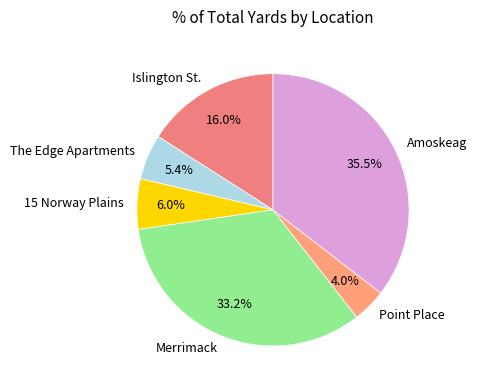

To the nearest percent, what is the difference between the largest and smallest slice percentages?

31%